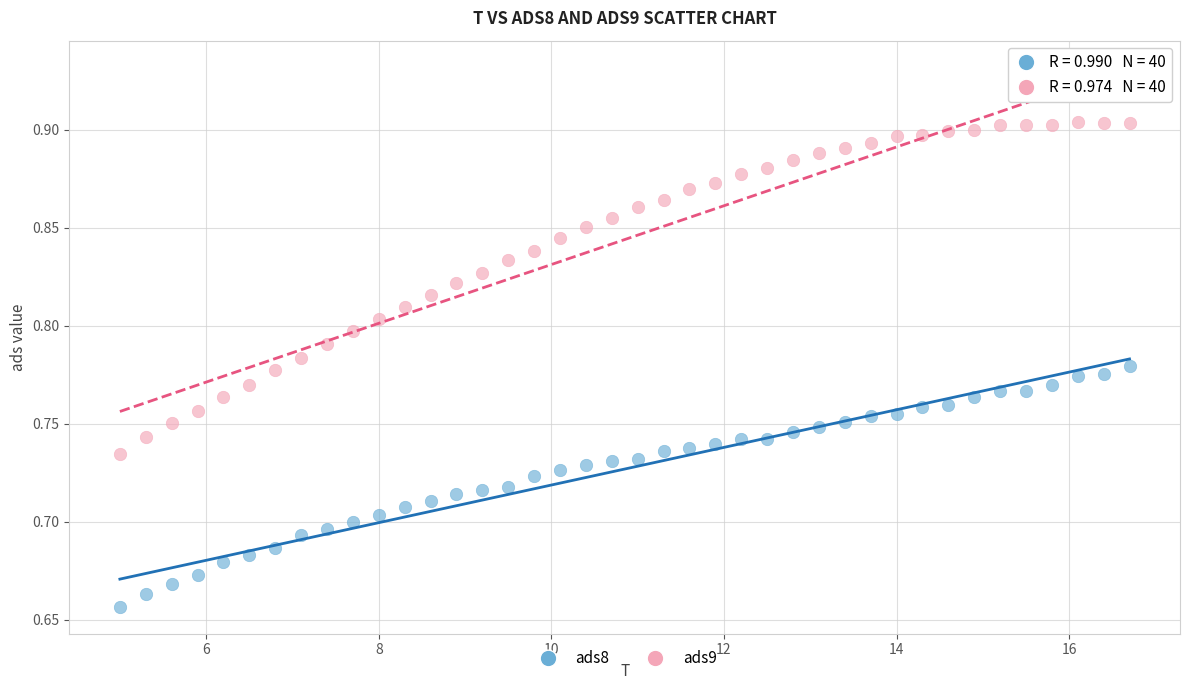

Which series contains the highest Y value?

ads9